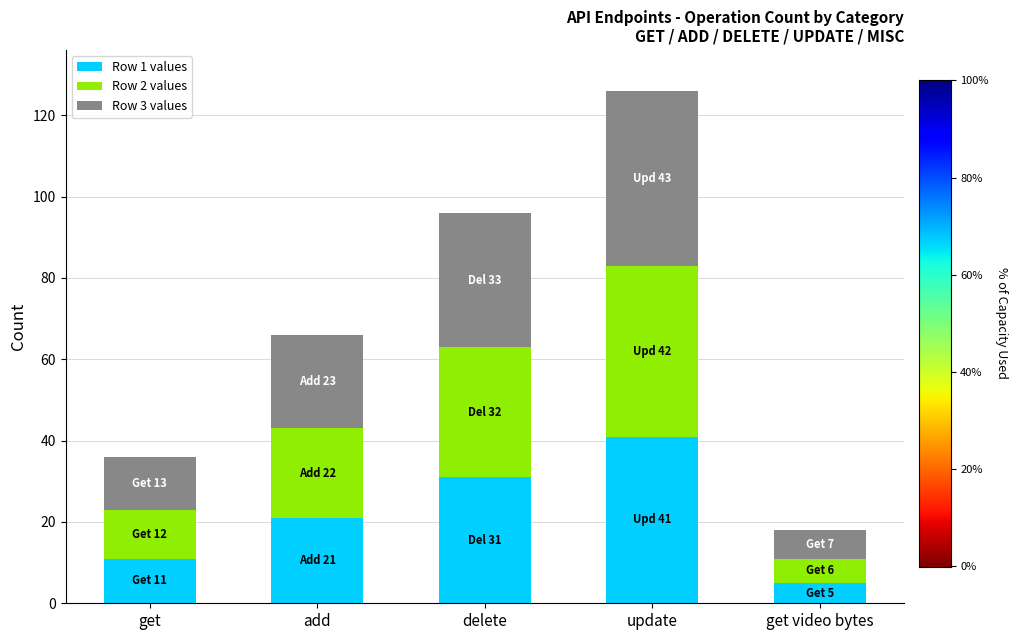

Is it true that Row 1 values equals 41 at update?

True